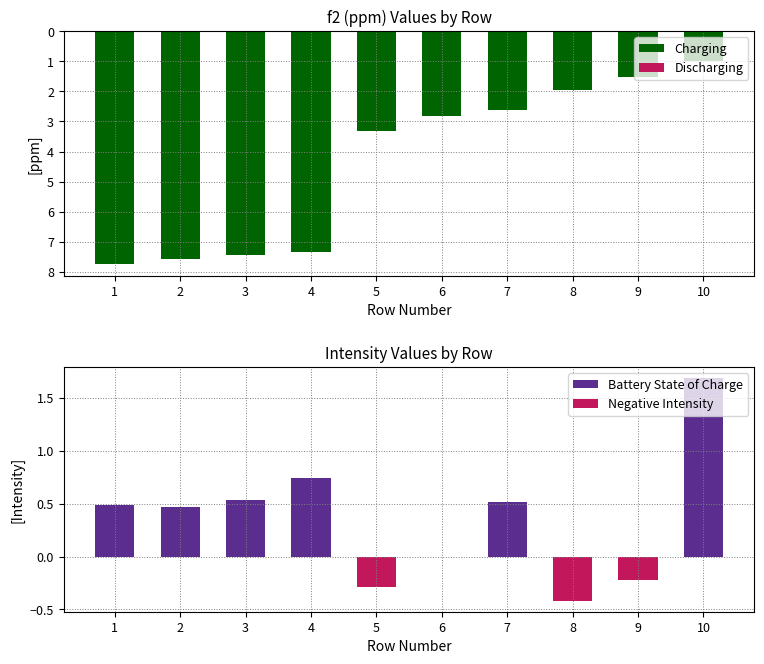

Is the value of Negative Intensity at 5 greater than the value of Charging at 6?

No